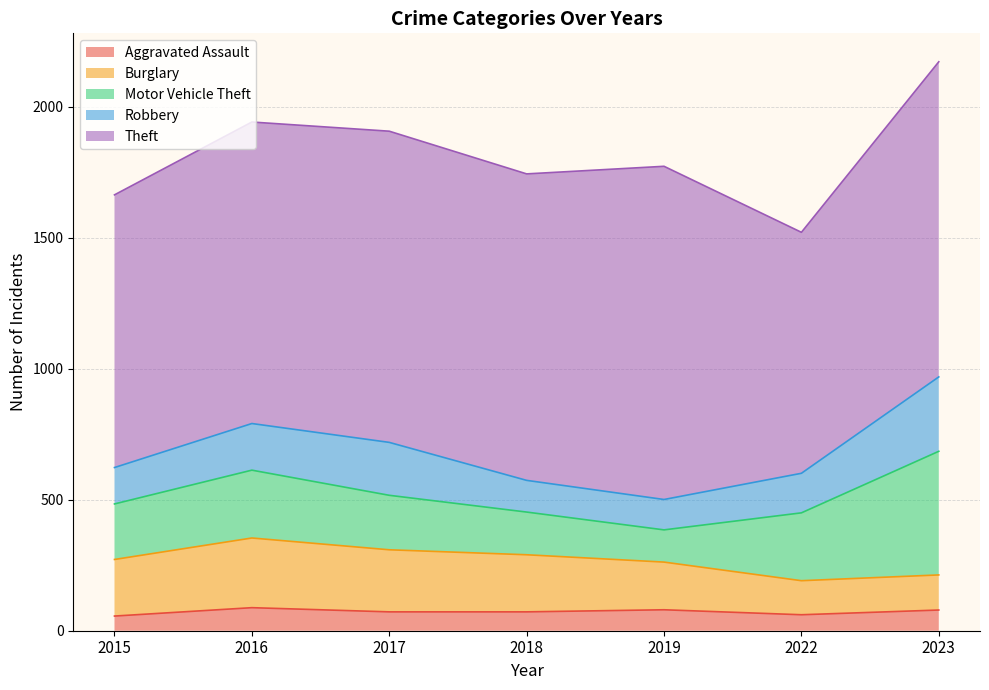

How many values in the Aggravated Assault series are below 72?

2